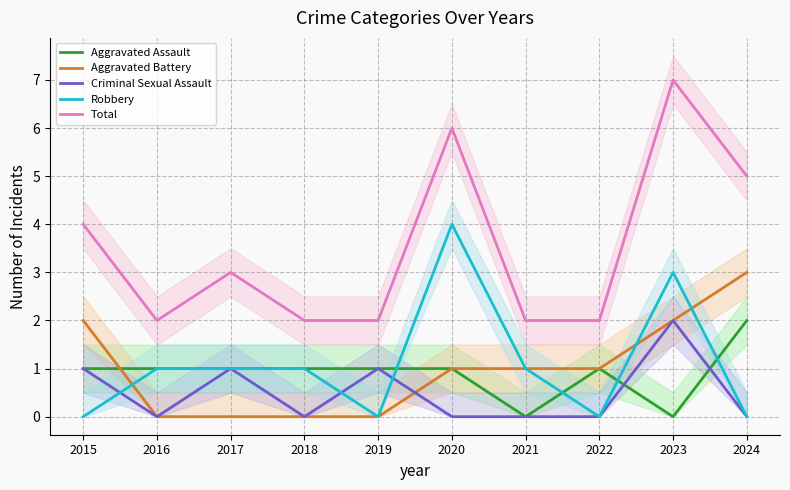

True or false: Aggravated Battery and Total intersect in this chart.

False